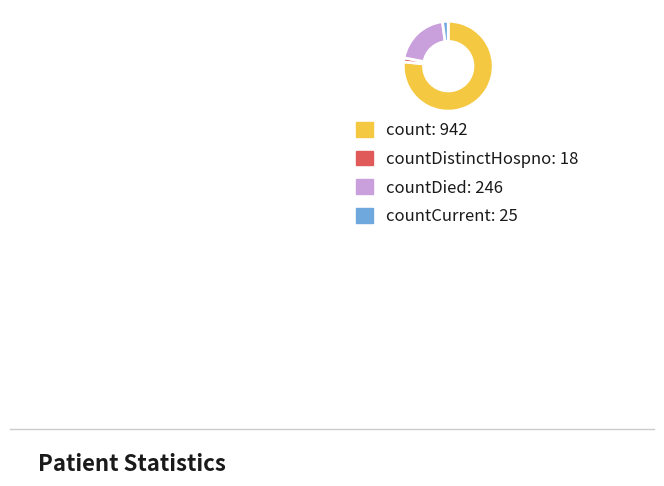

Is there a majority slice in this chart?

Yes